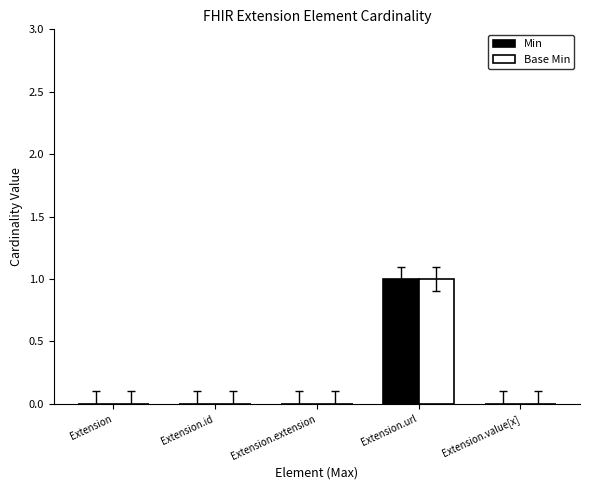

What are all the series names shown in the legend?

Min, Base Min